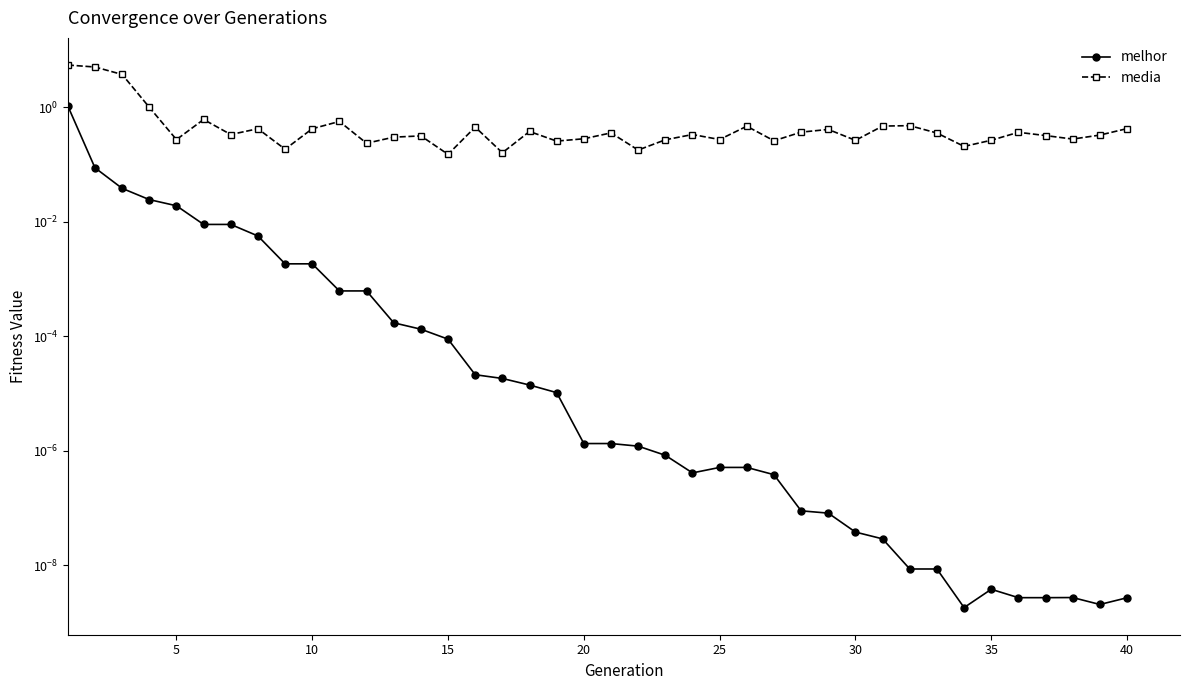

True or false: media and melhor intersect in this chart.

False